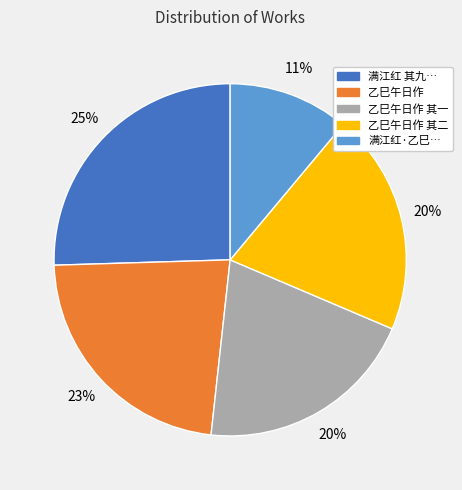

To the nearest percent, what is the difference between the largest and smallest slice percentages?

14%